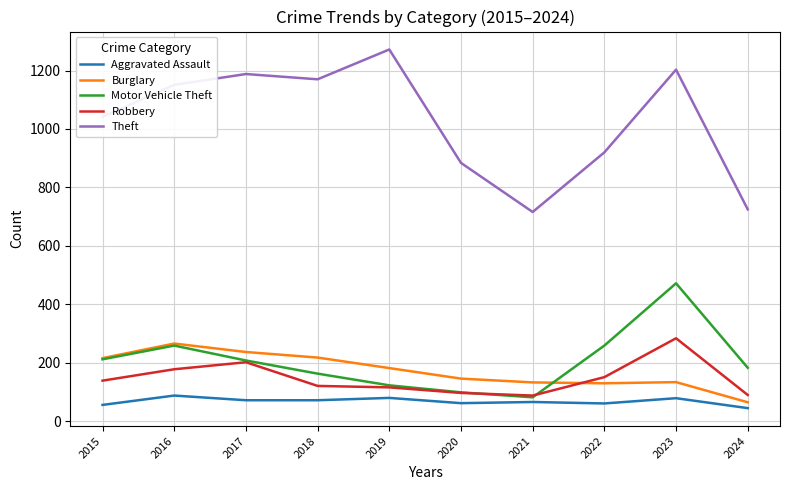

What is the maximum value for Aggravated Assault?

88